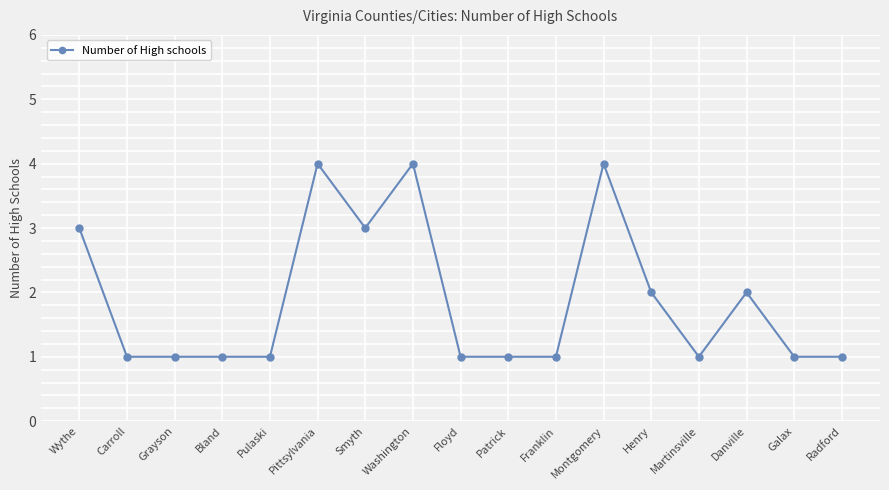

What position from the right is Galax?

2